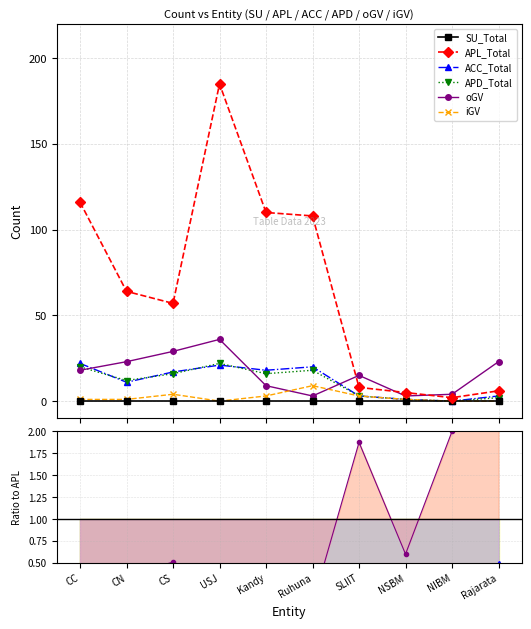

Does the chart display data point markers on the line(s)?

Yes